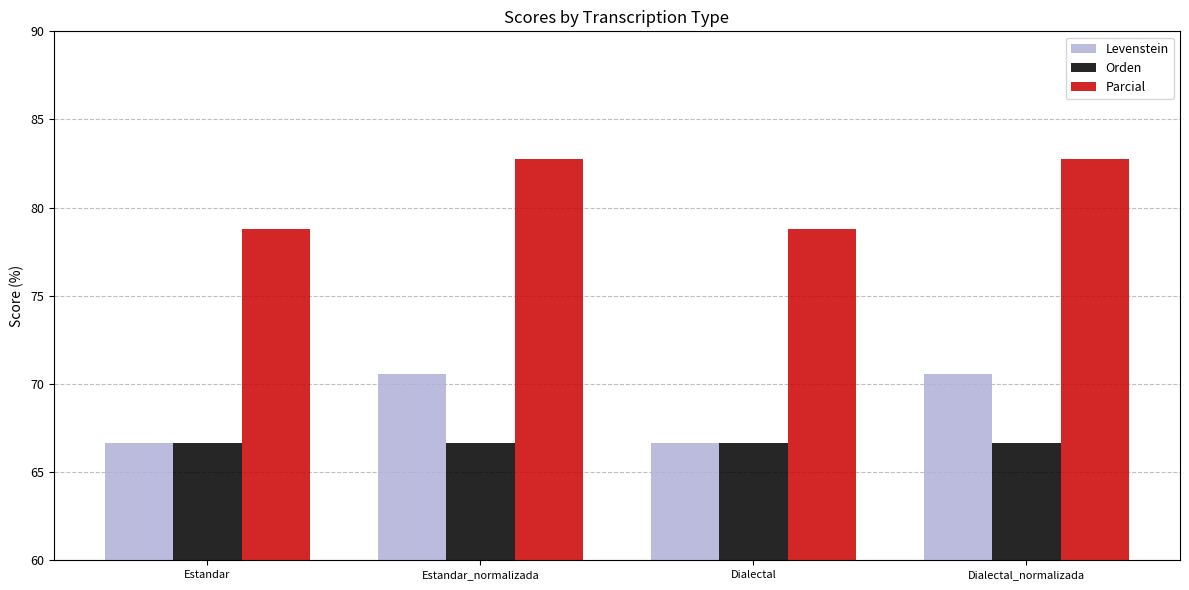

Is it true that Levenstein equals 70.6 at Estandar_normalizada?

True